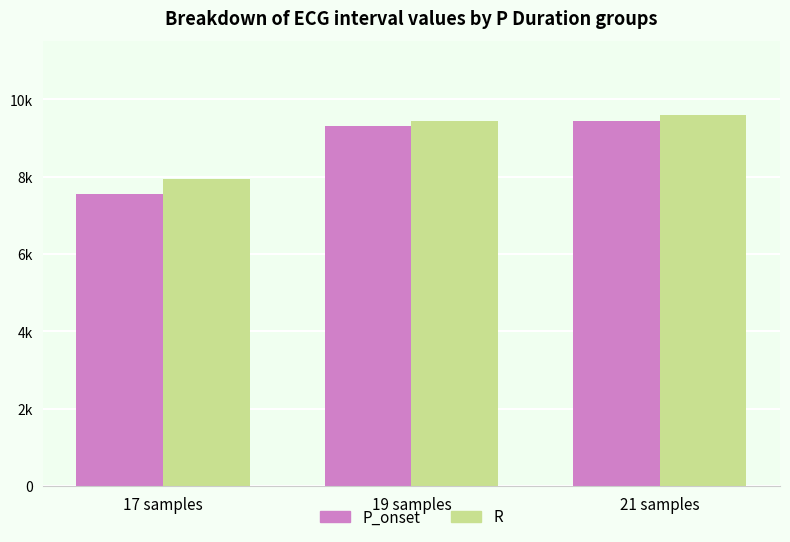

What is the difference between the P_onset values at 21 samples and 19 samples?

138.3